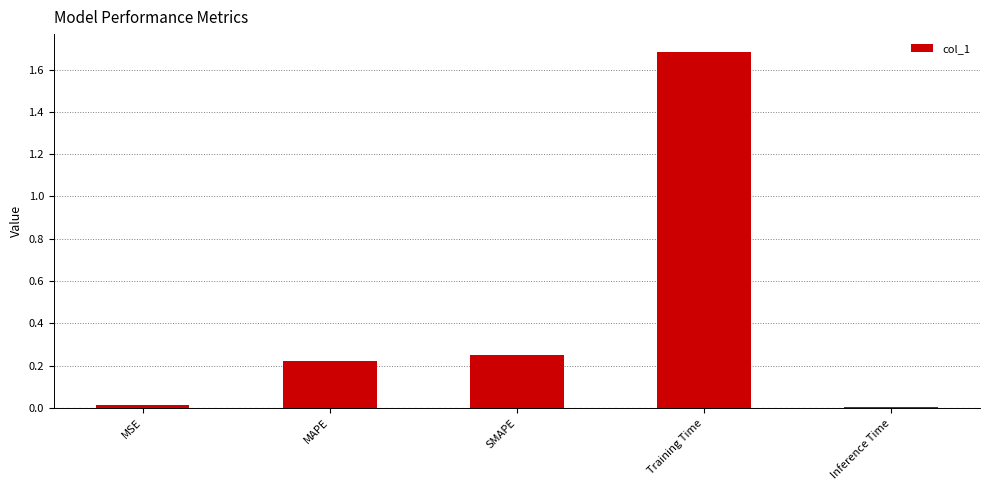

Which has a higher value, Inference Time or SMAPE?

SMAPE